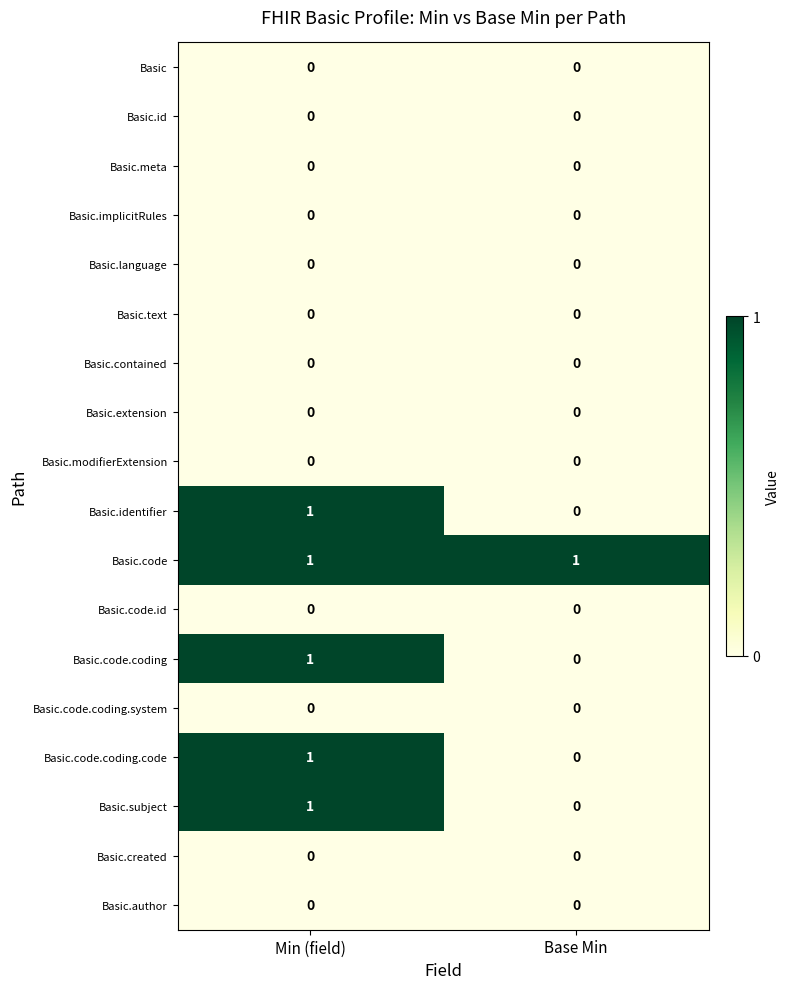

True or false: Basic.language has a value of 0 at Min (field).

True